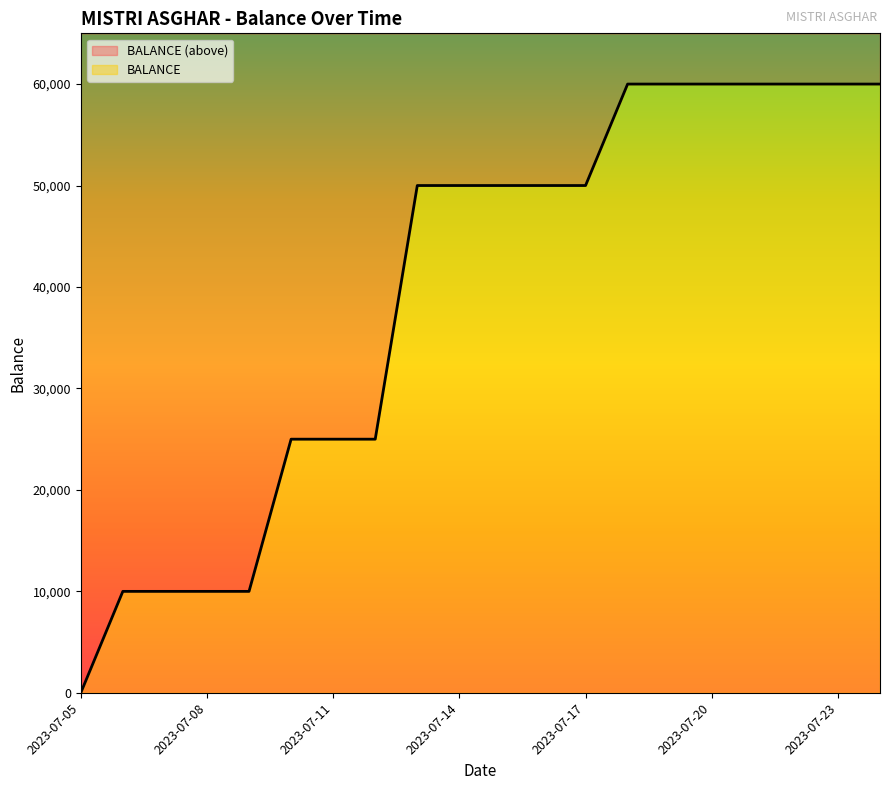

At which label is the value closest to 30000?

2023-07-10